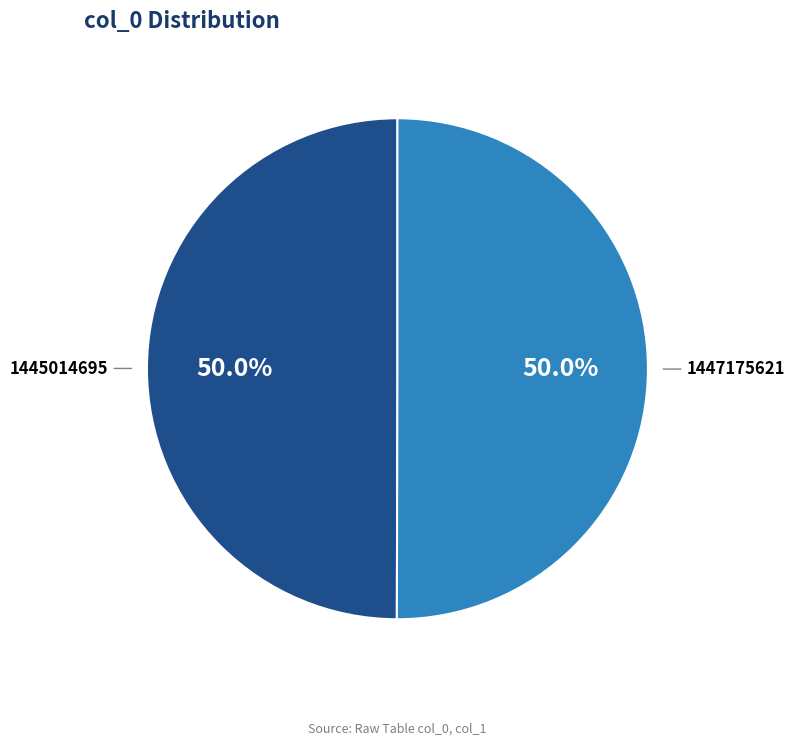

To the nearest percent, what is the difference between the 1445014695 and 1447175621 slice percentages?

0%